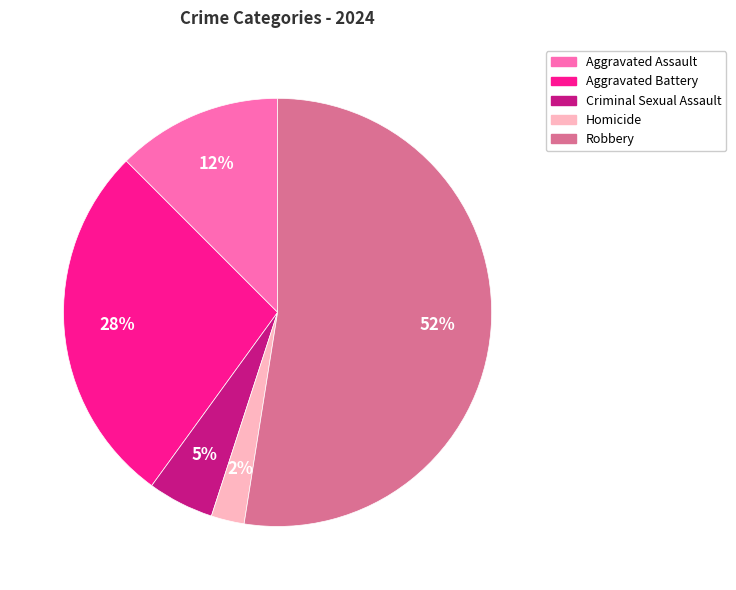

Between Robbery and Aggravated Assault, which is larger?

Robbery